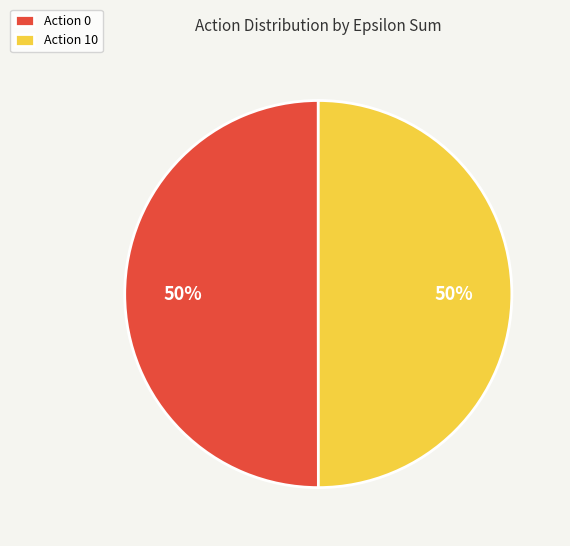

To the nearest percent, what portion does Action 0 represent?

50%